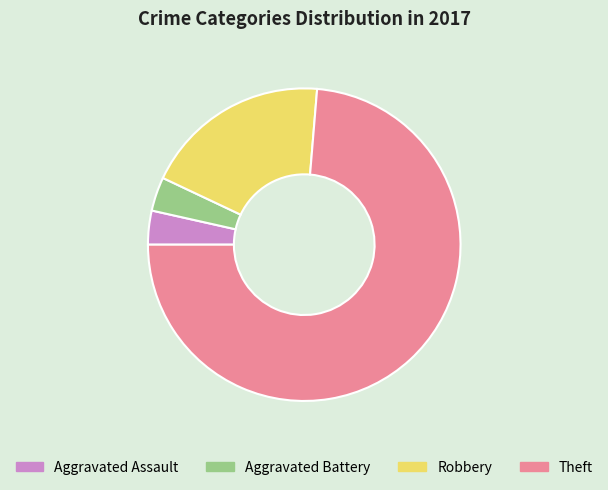

True or false: Theft accounts for 61% of the total.

False